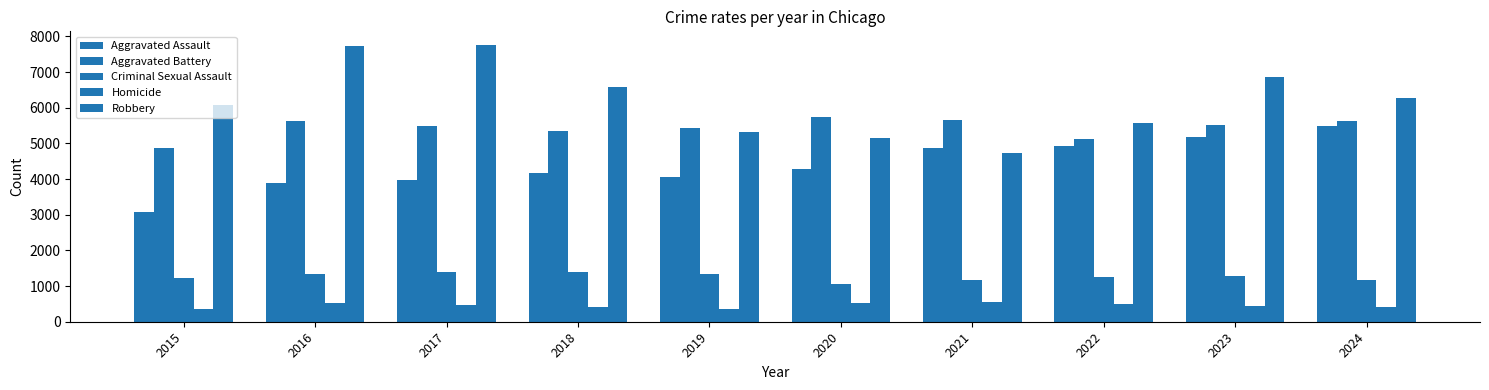

At which label is Aggravated Battery closest to 5294?

2018